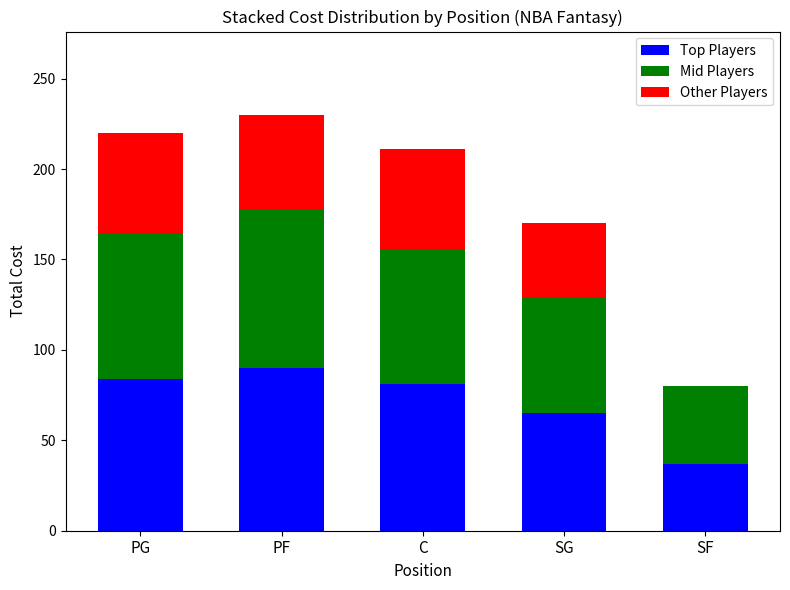

Does the chart contain stacked bars?

Yes